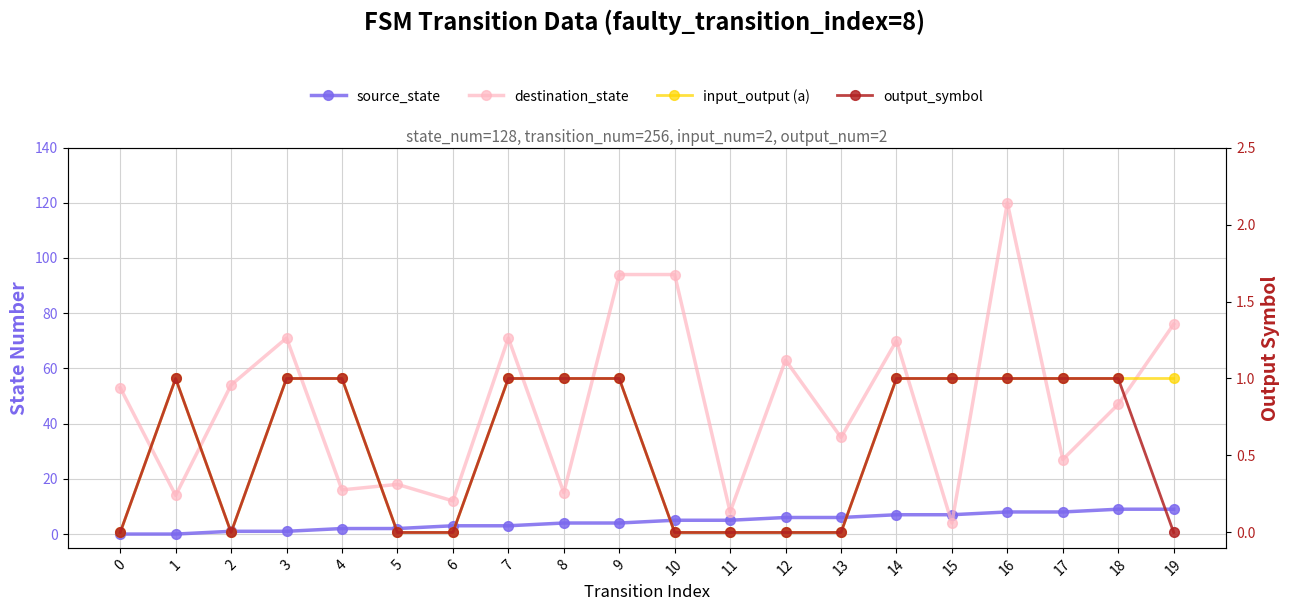

Read the source_state value at 15.

7